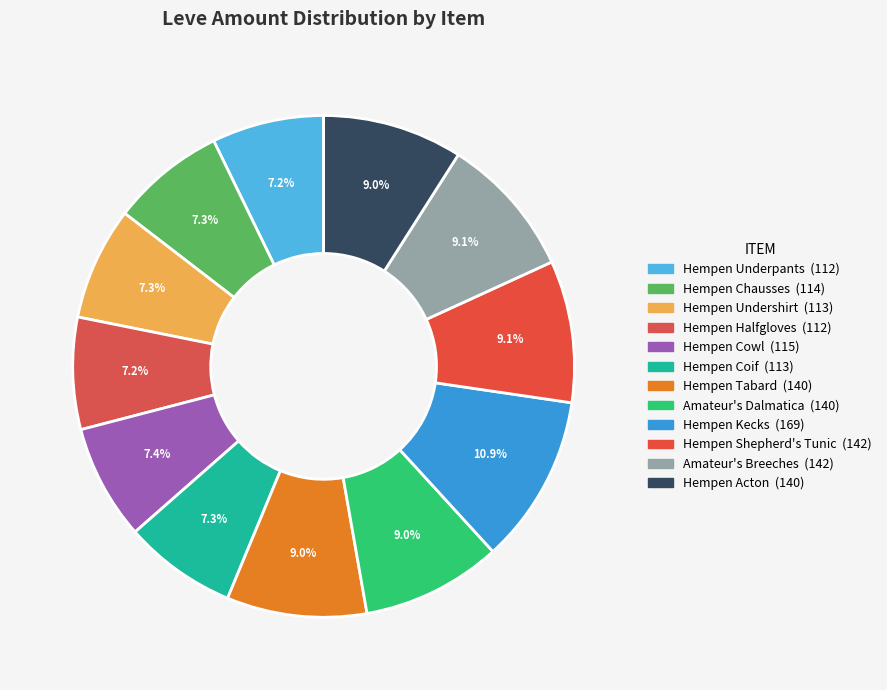

How many slices are in this pie chart?

12